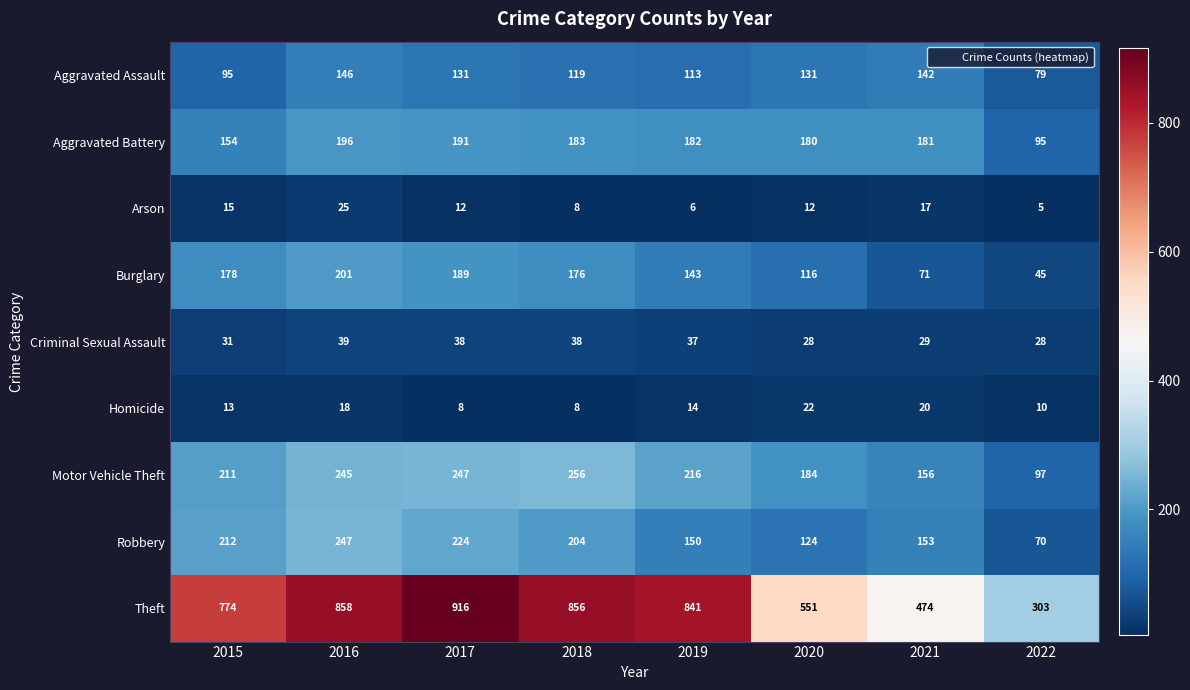

The Burglary series shows 189 at 2017. True or false?

True